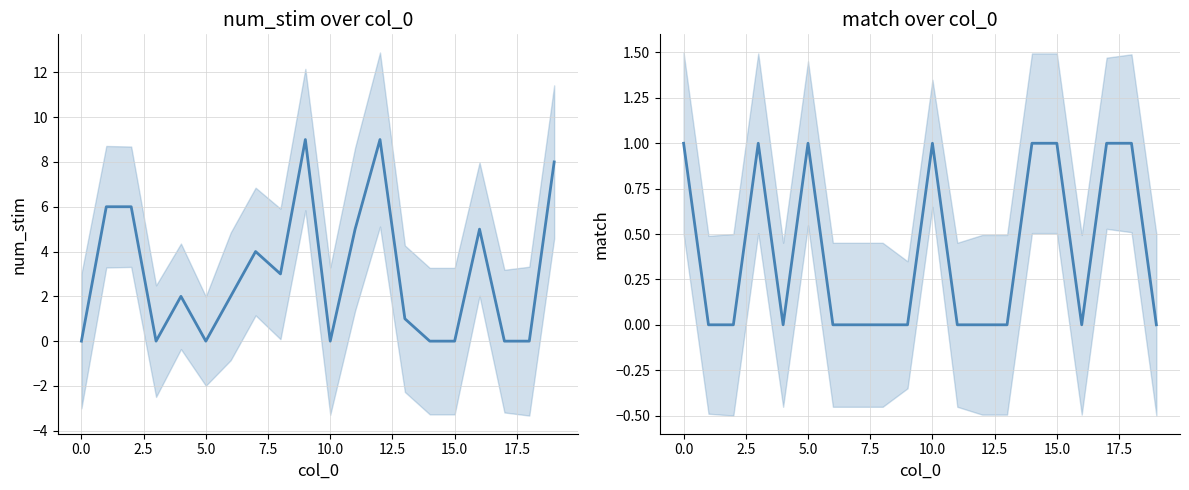

What position from the left is 16?

17